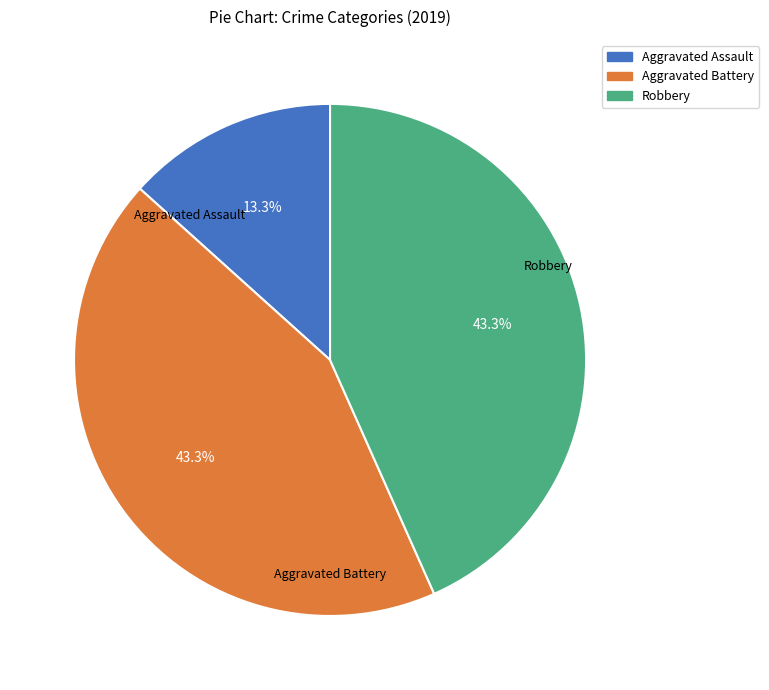

True or false: Aggravated Assault accounts for 2% of the total.

False